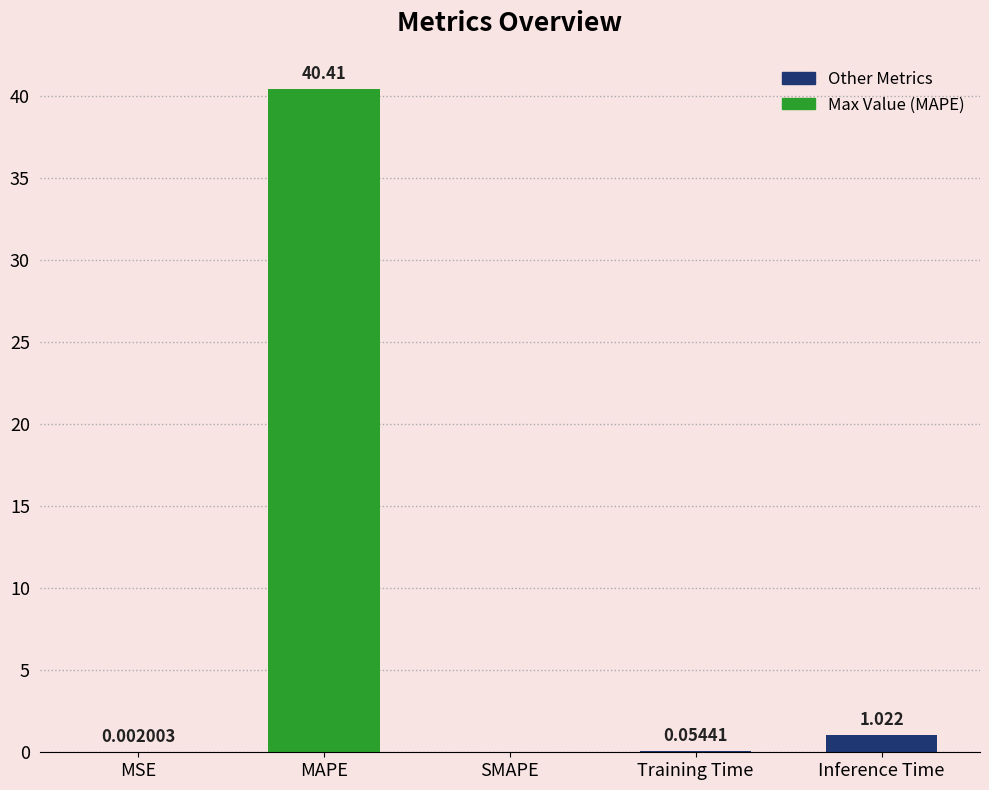

Count the number of values greater than 0.

4